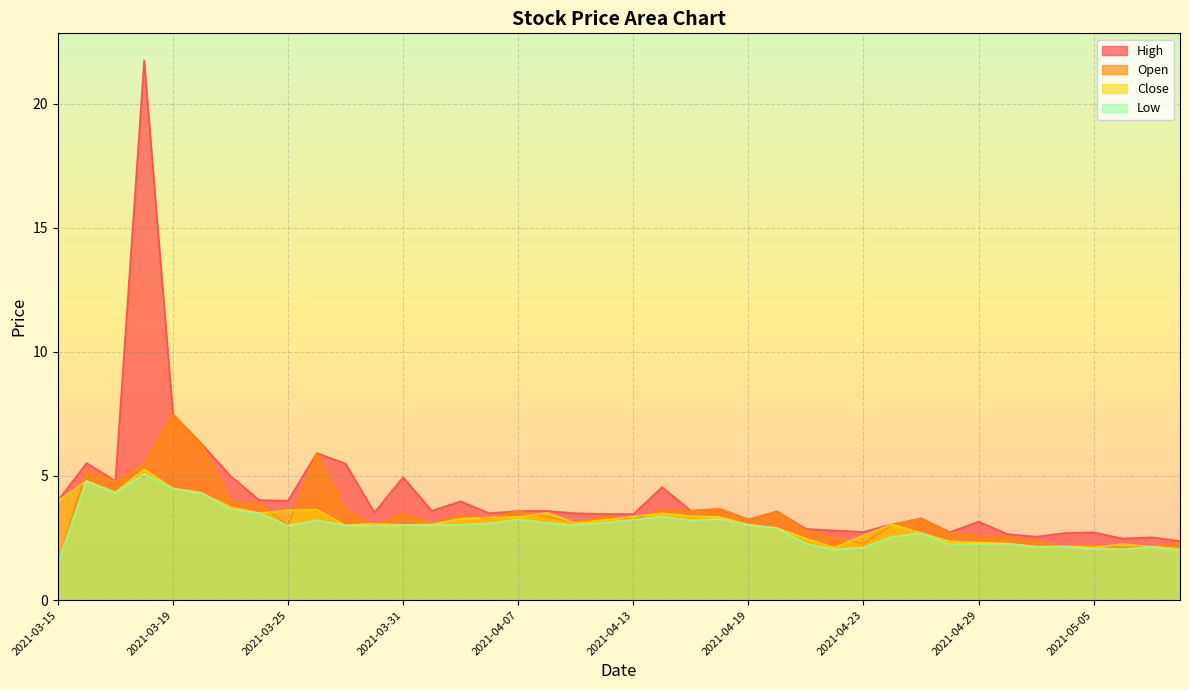

What is the sum of all Open values?

137.1